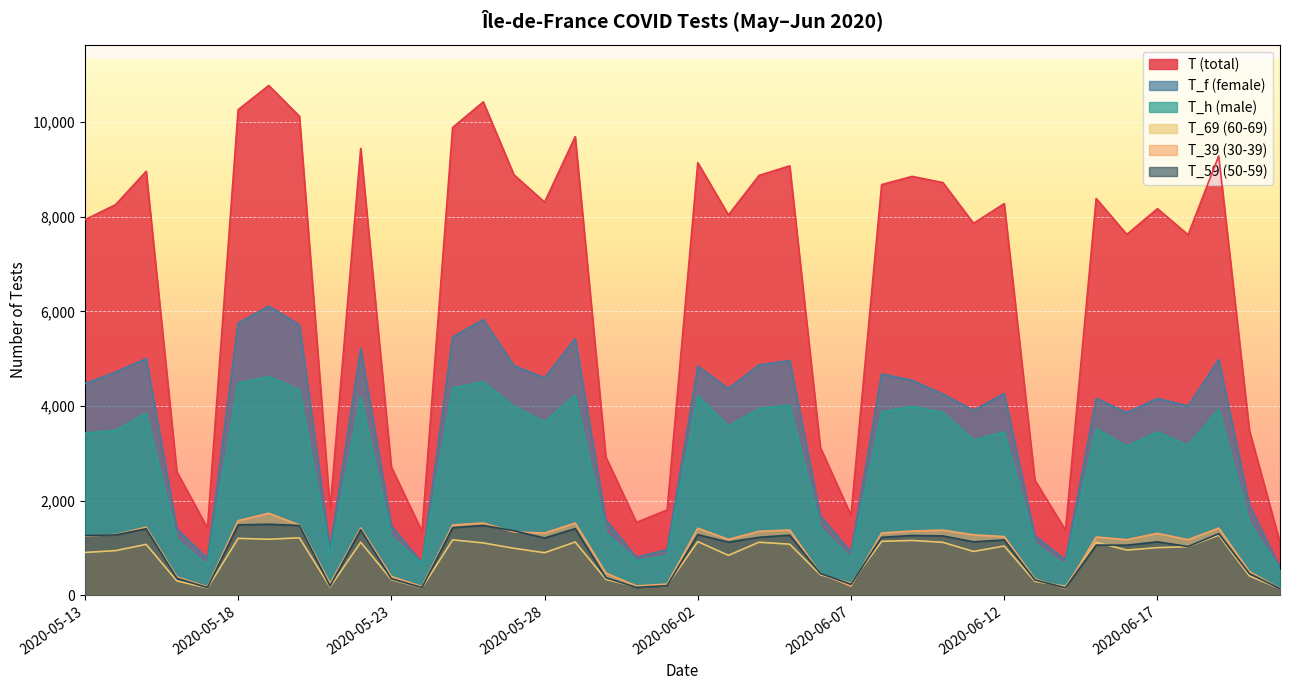

Reading left to right, list all the values displayed in this chart.

T: 2020-05-13=7937	2020-05-14=8255	2020-05-15=8961	2020-05-16=2611	2020-05-17=1422	2020-05-18=10262	2020-05-19=10775	2020-05-20=10124	2020-05-21=1819	2020-05-22=9445	2020-05-23=2710	2020-05-24=1351	2020-05-25=9887	2020-05-26=10428	2020-05-27=8887	2020-05-28=8308	2020-05-29=9694	2020-05-30=2922	2020-05-31=1540	2020-06-01=1803	2020-06-02=9143	2020-06-03=8038	2020-06-04=8873	2020-06-05=9076	2020-06-06=3123	2020-06-07=1691	2020-06-08=8680	2020-06-09=8853	2020-06-10=8721	2020-06-11=7861	2020-06-12=8278	2020-06-13=2432	2020-06-14=1376	2020-06-15=8386	2020-06-16=7626	2020-06-17=8170	2020-06-18=7620	2020-06-19=9285	2020-06-20=3490	2020-06-21=1113
T_f: 2020-05-13=4471	2020-05-14=4718	2020-05-15=5002	2020-05-16=1406	2020-05-17=776	2020-05-18=5754	2020-05-19=6112	2020-05-20=5714	2020-05-21=977	2020-05-22=5221	2020-05-23=1471	2020-05-24=685	2020-05-25=5458	2020-05-26=5827	2020-05-27=4854	2020-05-28=4594	2020-05-29=5424	2020-05-30=1592	2020-05-31=802	2020-06-01=966	2020-06-02=4842	2020-06-03=4367	2020-06-04=4869	2020-06-05=4958	2020-06-06=1679	2020-06-07=911	2020-06-08=4677	2020-06-09=4543	2020-06-10=4251	2020-06-11=3908	2020-06-12=4263	2020-06-13=1257	2020-06-14=747	2020-06-15=4162	2020-06-16=3862	2020-06-17=4160	2020-06-18=3999	2020-06-19=4984	2020-06-20=1905	2020-06-21=588
T_h: 2020-05-13=3431	2020-05-14=3480	2020-05-15=3849	2020-05-16=1178	2020-05-17=640	2020-05-18=4479	2020-05-19=4625	2020-05-20=4340	2020-05-21=834	2020-05-22=4195	2020-05-23=1239	2020-05-24=666	2020-05-25=4381	2020-05-26=4511	2020-05-27=3994	2020-05-28=3665	2020-05-29=4227	2020-05-30=1322	2020-05-31=733	2020-06-01=834	2020-06-02=4216	2020-06-03=3574	2020-06-04=3944	2020-06-05=4019	2020-06-06=1427	2020-06-07=779	2020-06-08=3878	2020-06-09=3989	2020-06-10=3863	2020-06-11=3274	2020-06-12=3453	2020-06-13=1092	2020-06-14=628	2020-06-15=3518	2020-06-16=3148	2020-06-17=3450	2020-06-18=3167	2020-06-19=3930	2020-06-20=1536	2020-06-21=524
T_69: 2020-05-13=904	2020-05-14=943	2020-05-15=1075	2020-05-16=304	2020-05-17=153	2020-05-18=1202	2020-05-19=1184	2020-05-20=1214	2020-05-21=174	2020-05-22=1120	2020-05-23=331	2020-05-24=157	2020-05-25=1171	2020-05-26=1106	2020-05-27=993	2020-05-28=899	2020-05-29=1126	2020-05-30=338	2020-05-31=174	2020-06-01=210	2020-06-02=1134	2020-06-03=843	2020-06-04=1121	2020-06-05=1079	2020-06-06=434	2020-06-07=252	2020-06-08=1140	2020-06-09=1159	2020-06-10=1118	2020-06-11=926	2020-06-12=1041	2020-06-13=294	2020-06-14=187	2020-06-15=1119	2020-06-16=955	2020-06-17=1006	2020-06-18=1027	2020-06-19=1270	2020-06-20=410	2020-06-21=137
T_39: 2020-05-13=1251	2020-05-14=1283	2020-05-15=1438	2020-05-16=387	2020-05-17=178	2020-05-18=1577	2020-05-19=1732	2020-05-20=1485	2020-05-21=244	2020-05-22=1422	2020-05-23=397	2020-05-24=182	2020-05-25=1485	2020-05-26=1526	2020-05-27=1336	2020-05-28=1315	2020-05-29=1526	2020-05-30=469	2020-05-31=195	2020-06-01=236	2020-06-02=1417	2020-06-03=1181	2020-06-04=1352	2020-06-05=1378	2020-06-06=459	2020-06-07=193	2020-06-08=1316	2020-06-09=1358	2020-06-10=1376	2020-06-11=1276	2020-06-12=1240	2020-06-13=345	2020-06-14=143	2020-06-15=1231	2020-06-16=1174	2020-06-17=1309	2020-06-18=1173	2020-06-19=1420	2020-06-20=499	2020-06-21=140
T_59: 2020-05-13=1263	2020-05-14=1275	2020-05-15=1406	2020-05-16=358	2020-05-17=162	2020-05-18=1488	2020-05-19=1501	2020-05-20=1474	2020-05-21=195	2020-05-22=1386	2020-05-23=349	2020-05-24=163	2020-05-25=1428	2020-05-26=1476	2020-05-27=1363	2020-05-28=1210	2020-05-29=1409	2020-05-30=370	2020-05-31=166	2020-06-01=203	2020-06-02=1281	2020-06-03=1123	2020-06-04=1225	2020-06-05=1270	2020-06-06=460	2020-06-07=232	2020-06-08=1225	2020-06-09=1263	2020-06-10=1254	2020-06-11=1129	2020-06-12=1169	2020-06-13=323	2020-06-14=158	2020-06-15=1060	2020-06-16=1058	2020-06-17=1129	2020-06-18=1030	2020-06-19=1301	2020-06-20=459	2020-06-21=137